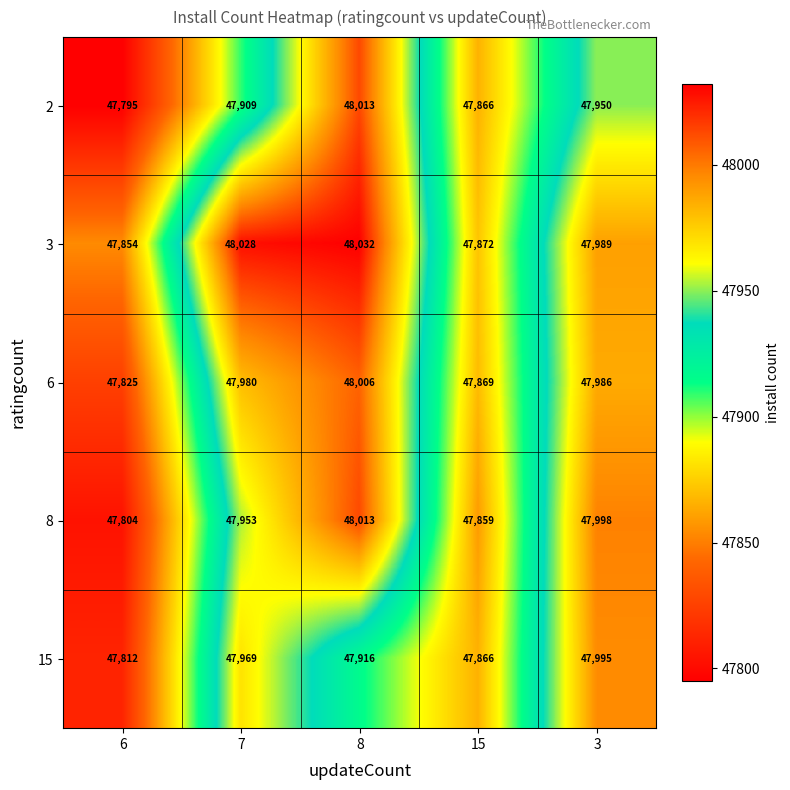

What value does the 3 series have at 7?

48028